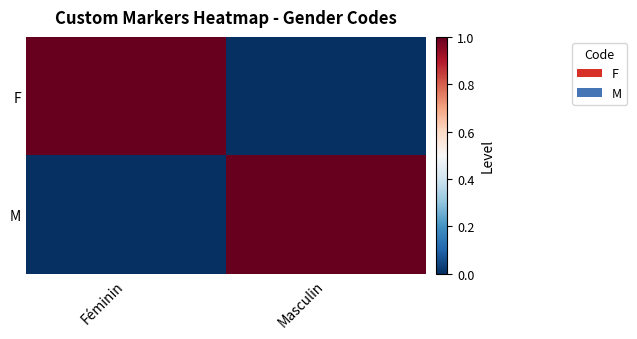

What is the maximum value shown in the chart?

1